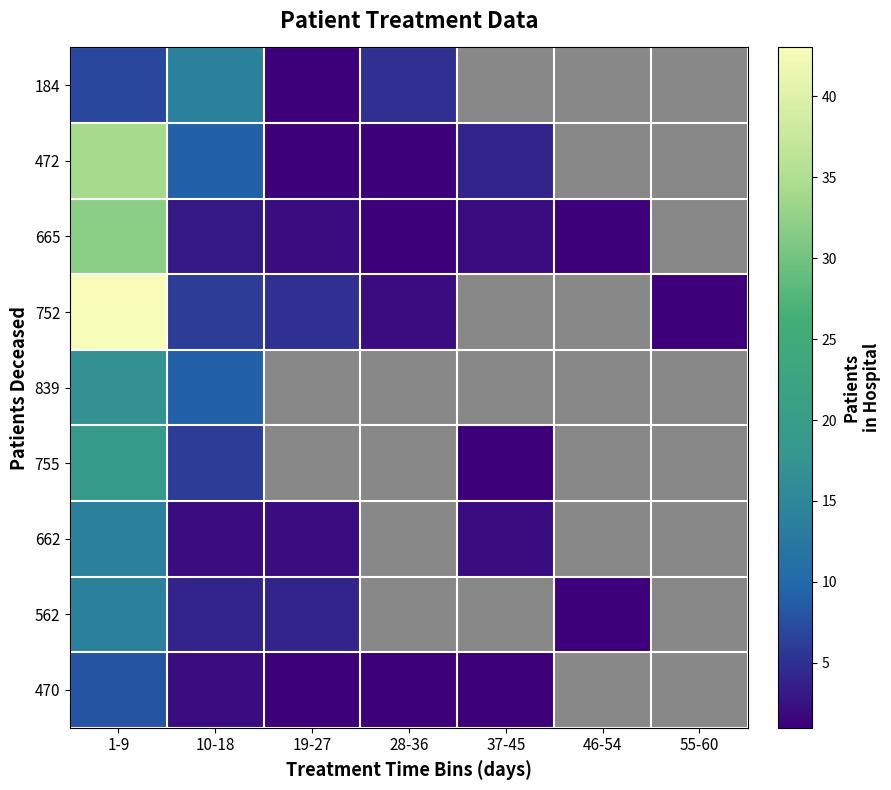

At which label does 665 reach its minimum?

28-36